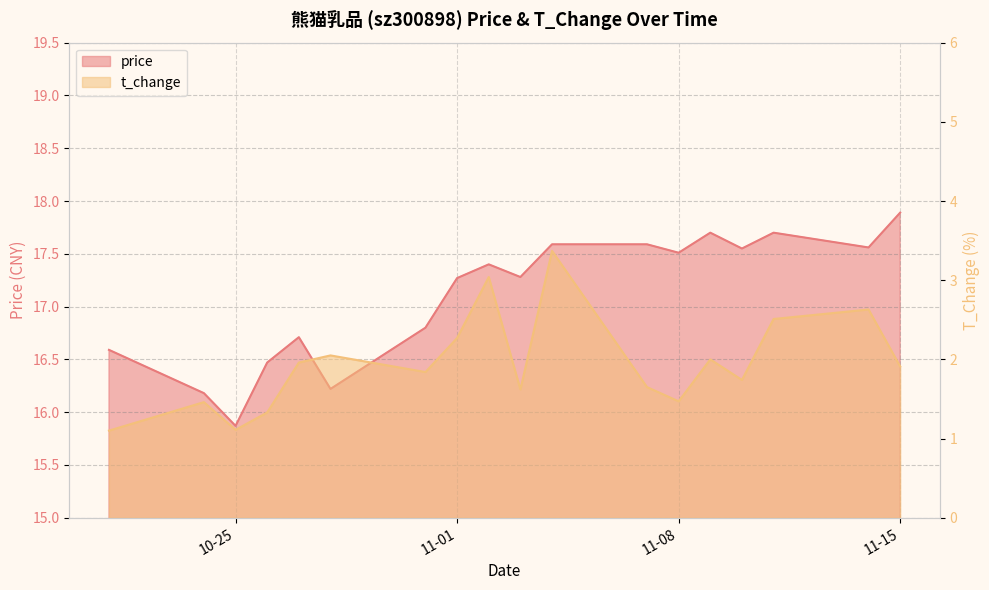

At which label does price reach its minimum?

10-25